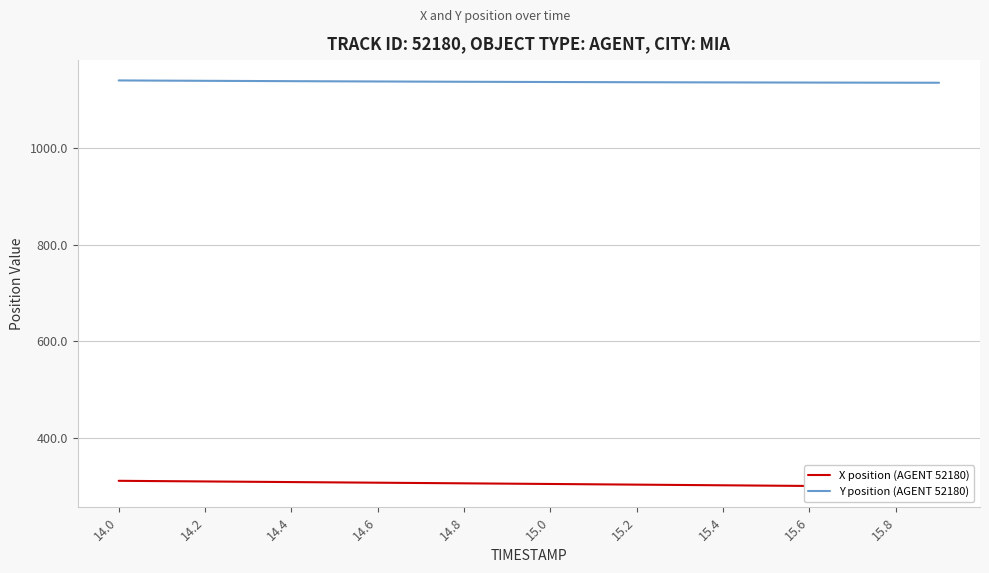

What is the difference between the second highest and second lowest values in the X position (AGENT 52180) series?

11.4